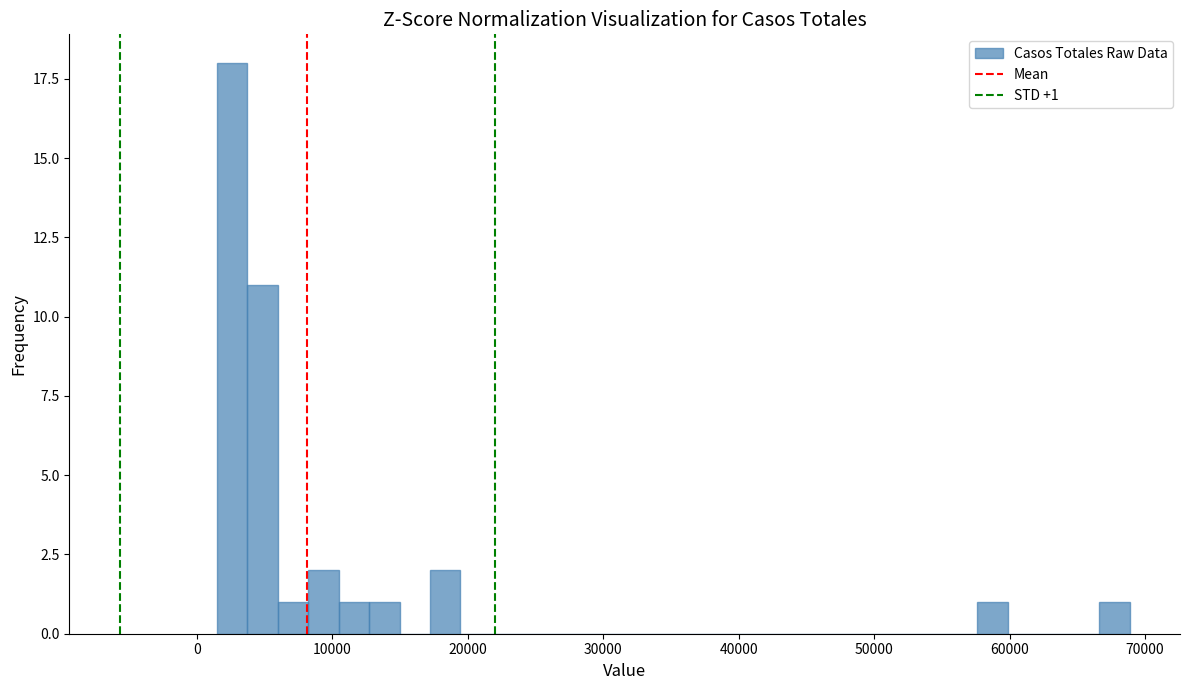

Around what value on the x-axis is the tallest bar? Give the approximate position of its centre, as read against the axis.

3000